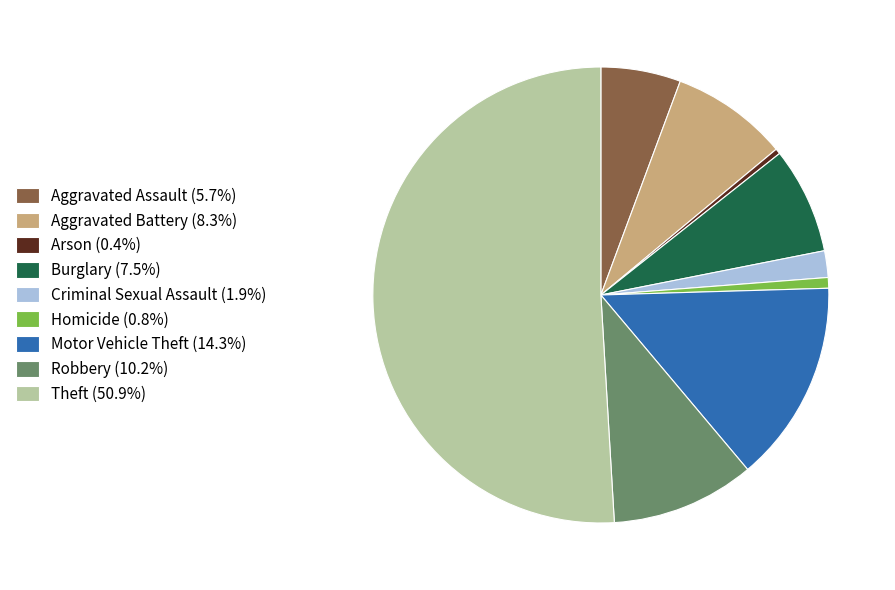

Approximately how many times larger is the value at Aggravated Battery (8.3%) compared to Robbery (10.2%)?

0.8